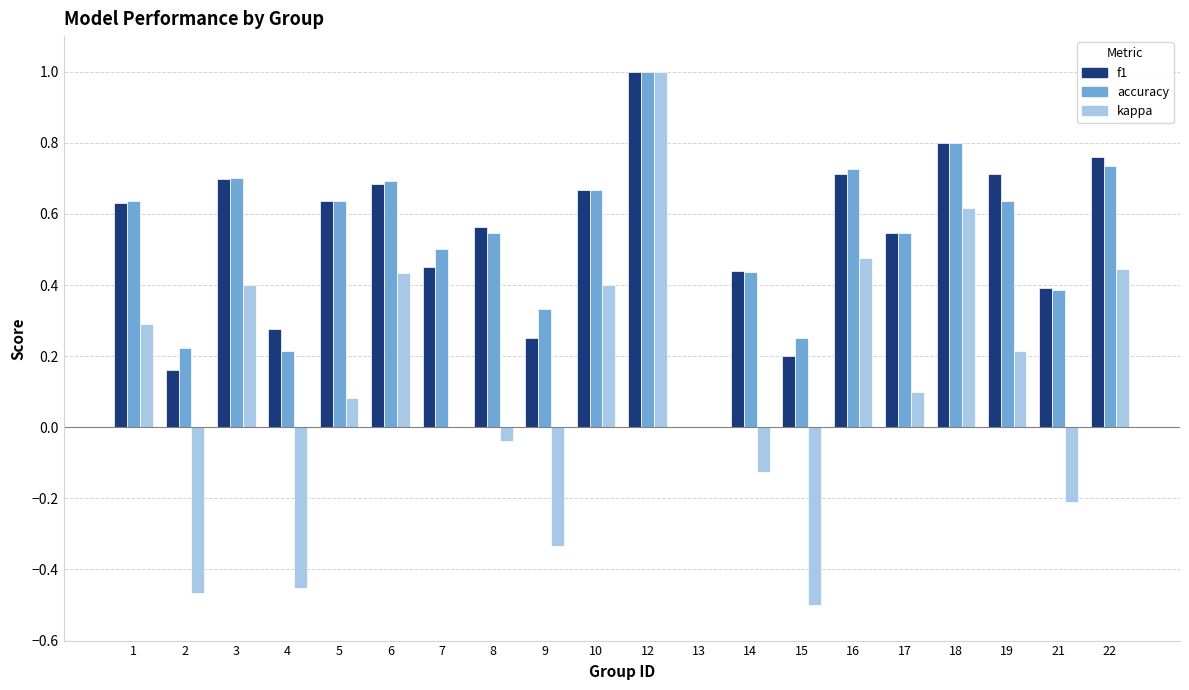

What is the greatest value displayed?

1.0